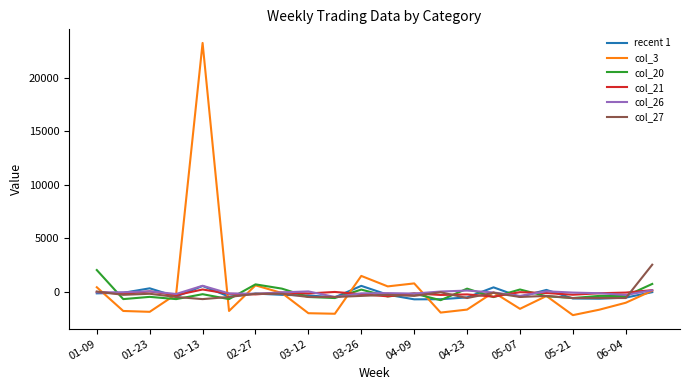

Which series has the largest range (max minus min)?

col_3